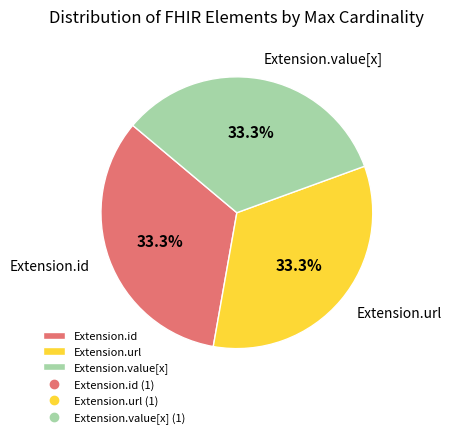

What percentage is NOT represented by Extension.url?

66.7%